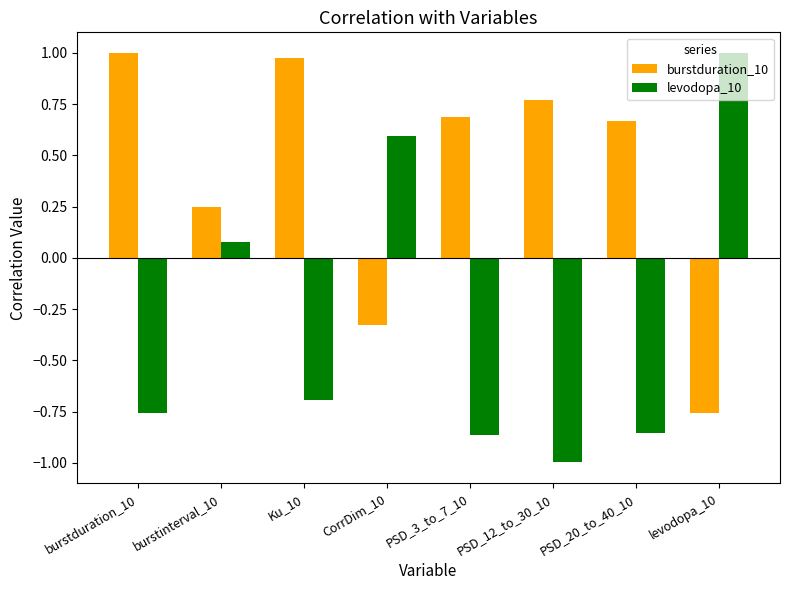

Is the value of burstduration_10 at PSD_20_to_40_10 greater than the value of levodopa_10 at burstduration_10?

Yes